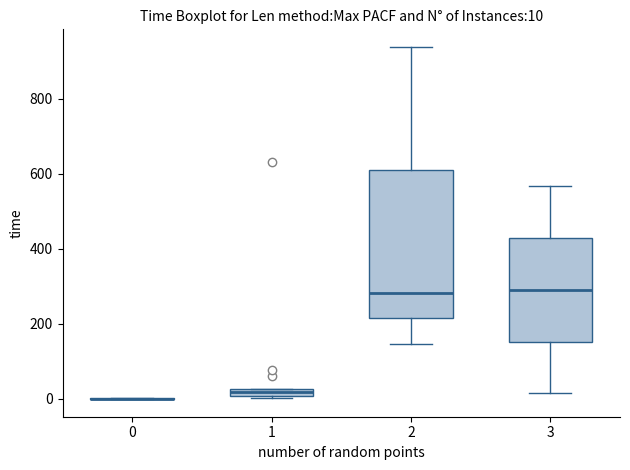

Which box is the tallest, from its lower edge to its upper edge?

2